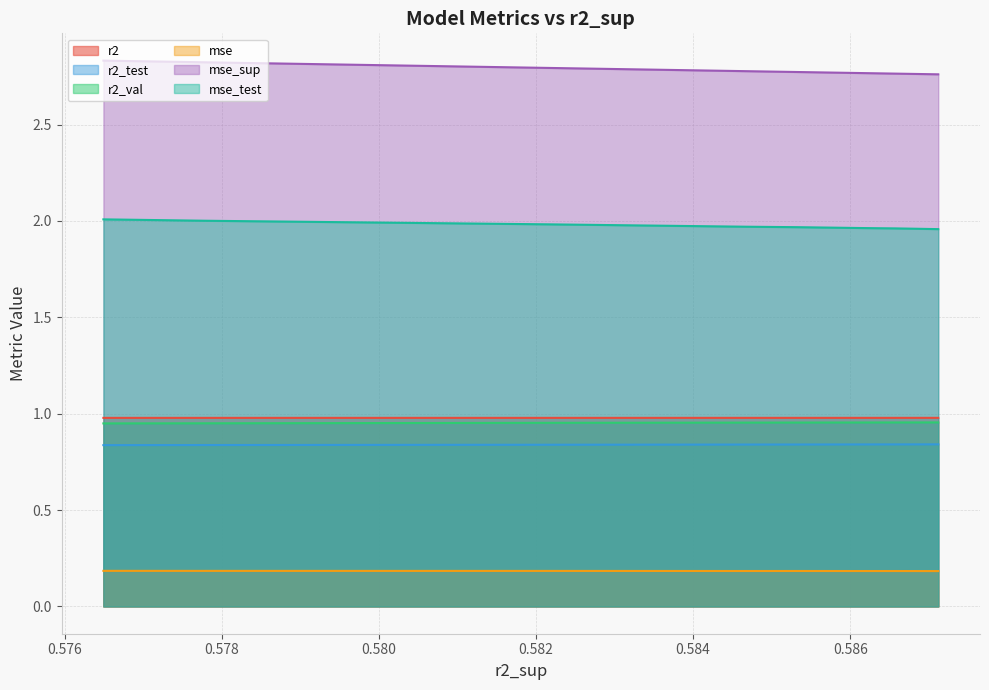

Reading left to right, extract all data points from this chart.

r2: 1.0	1.0	1.0	1.0	1.0	1.0	1.0	1.0	1.0	1.0
r2_test: 0.8	0.8	0.8	0.8	0.8	0.8	0.8	0.8	0.8	0.8
r2_val: 1.0	1.0	1.0	1.0	1.0	1.0	1.0	1.0	0.9	0.9
mse: 0.2	0.2	0.2	0.2	0.2	0.2	0.2	0.2	0.2	0.2
mse_sup: 2.8	2.8	2.8	2.8	2.8	2.8	2.8	2.8	2.8	2.8
mse_test: 2.0	2.0	2.0	2.0	2.0	2.0	2.0	2.0	2.0	2.0